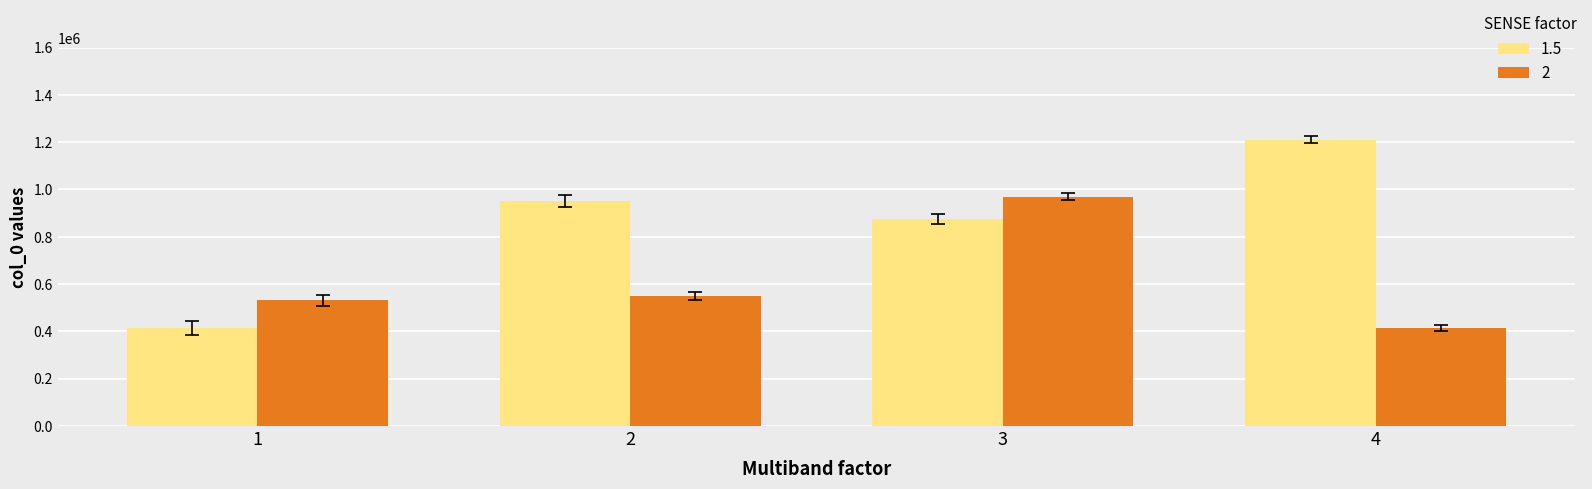

What is the spread (max minus min) of values at 4?

797898